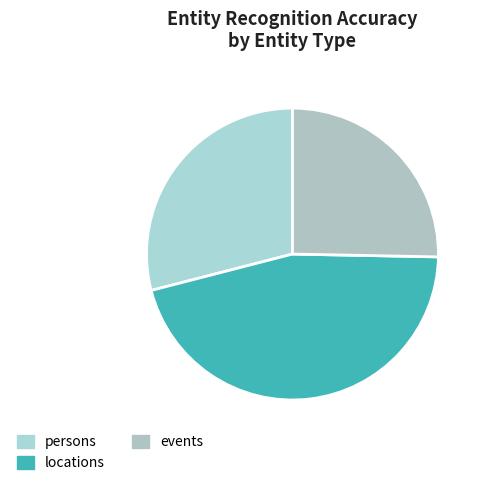

To the nearest percent, what is the average slice percentage?

33%